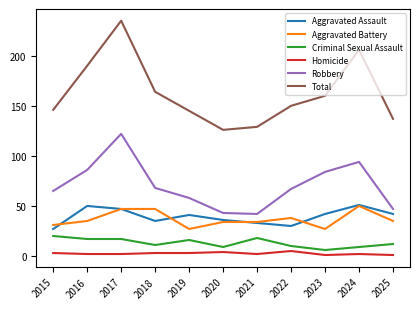

The Total series shows 126 at 2020. True or false?

True